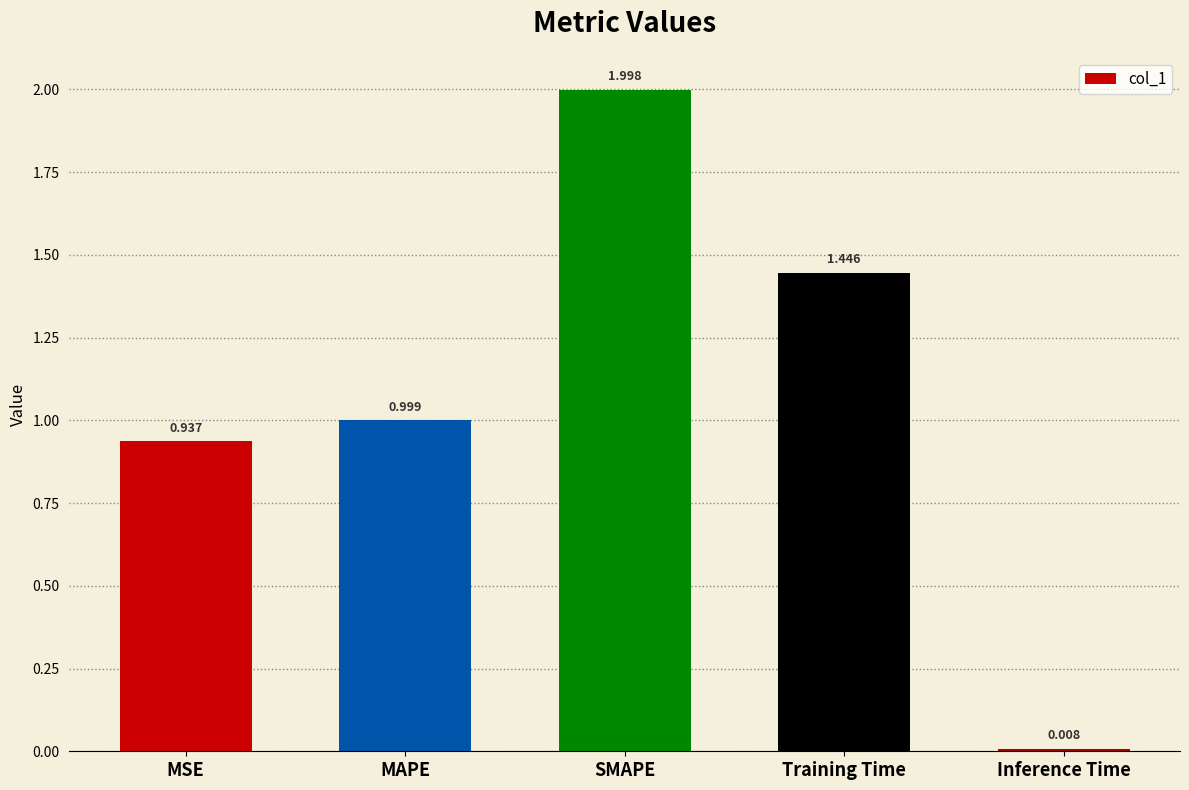

List the labels in order of value, smallest first.

Inference Time, MSE, MAPE, Training Time, SMAPE